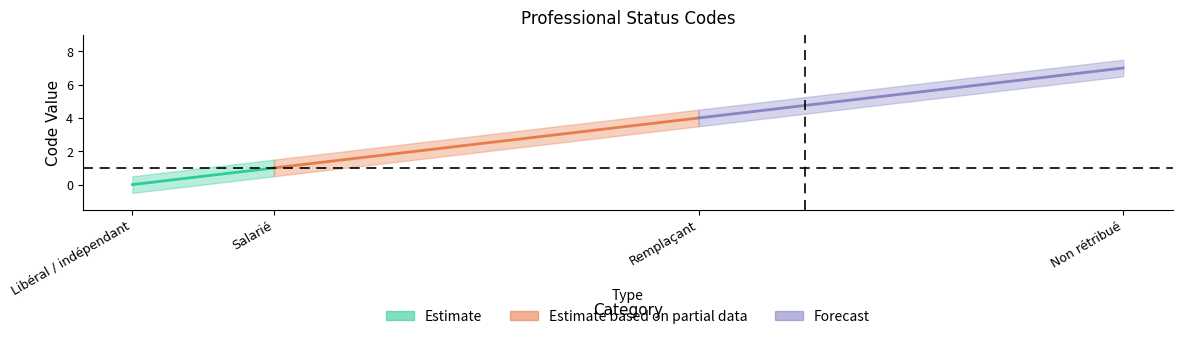

What is the difference between the second highest and minimum values in the Non rétribué series?

1